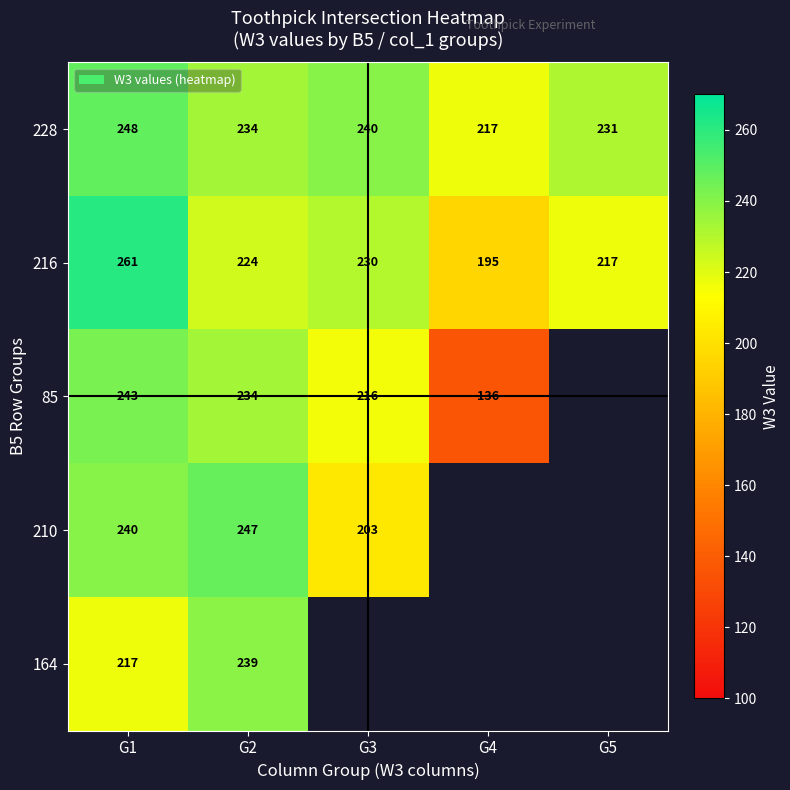

The 228 series shows 61 at G3. True or false?

False